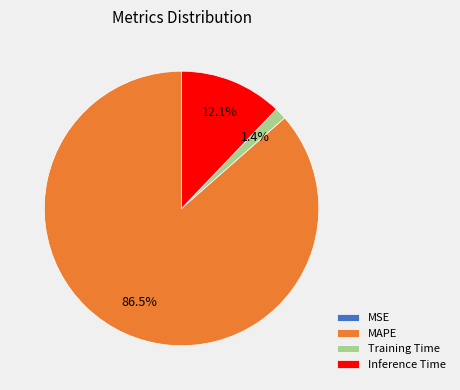

What is the largest slice in the pie chart?

MAPE